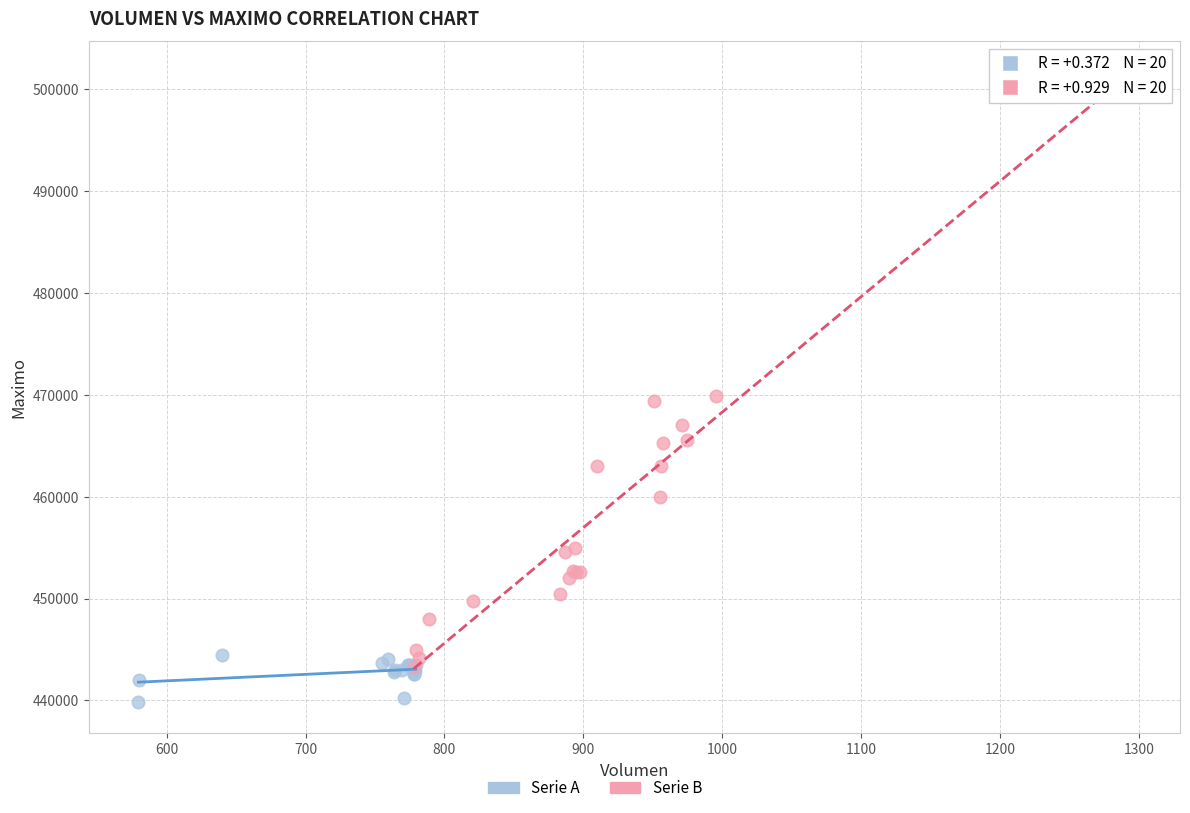

Which series contains the lowest Y value?

Serie A